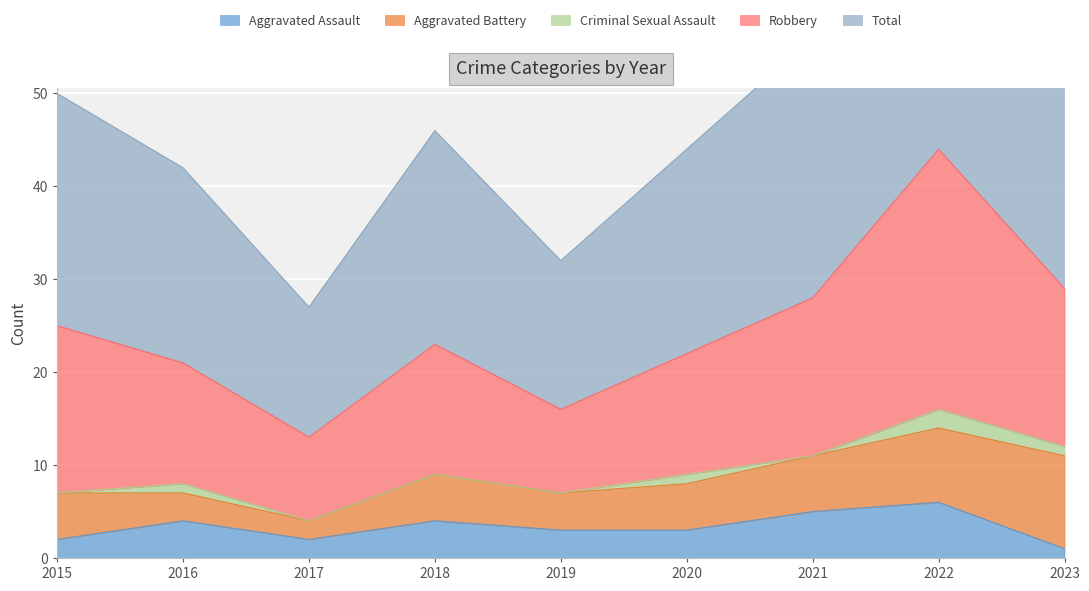

Which series has the largest total across all categories?

Robbery